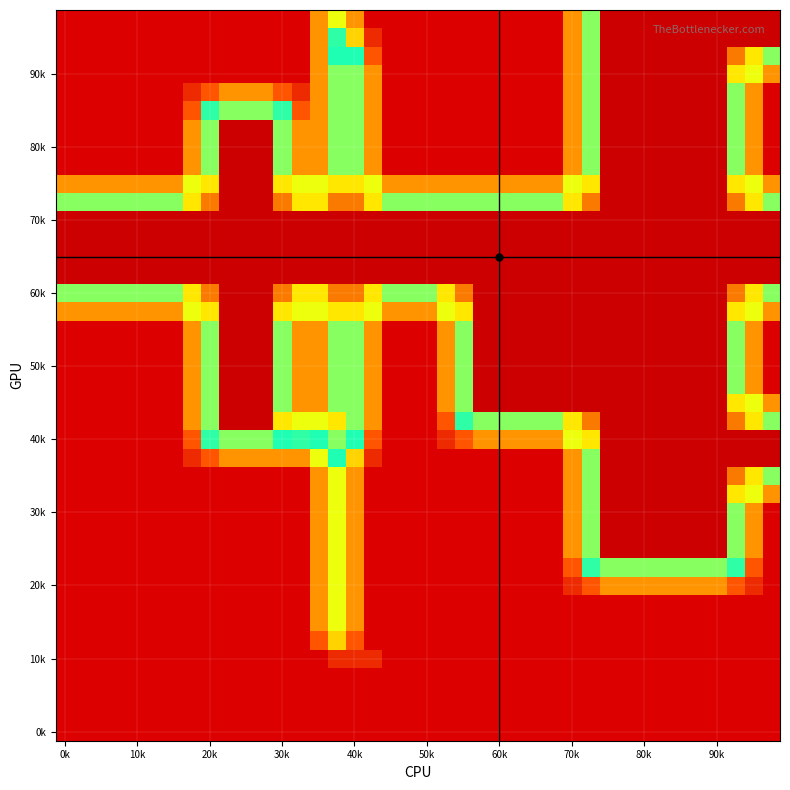

At which category is the sum across all series the highest?

30